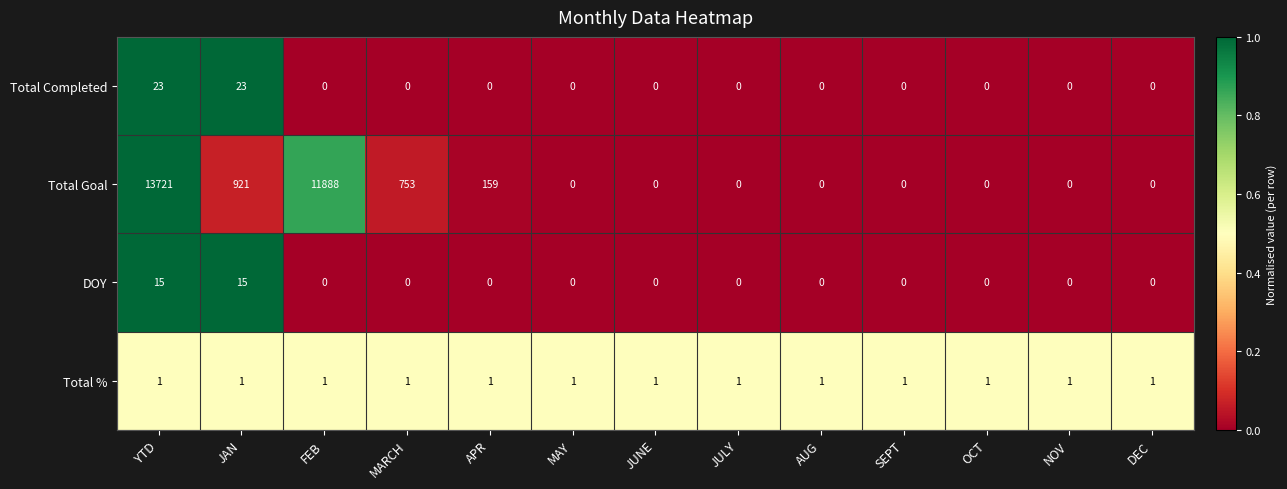

Which series has the largest total across all categories?

Total Goal